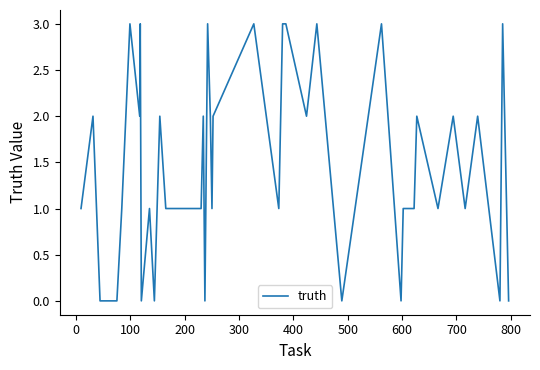

How many series are shown in this chart?

1